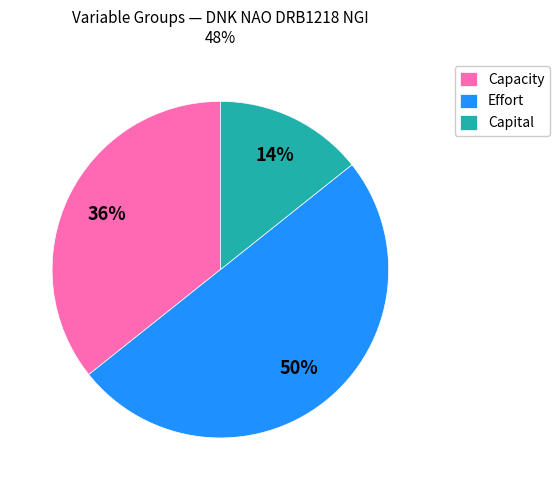

Do Effort and Capital together represent more than half of the pie?

Yes